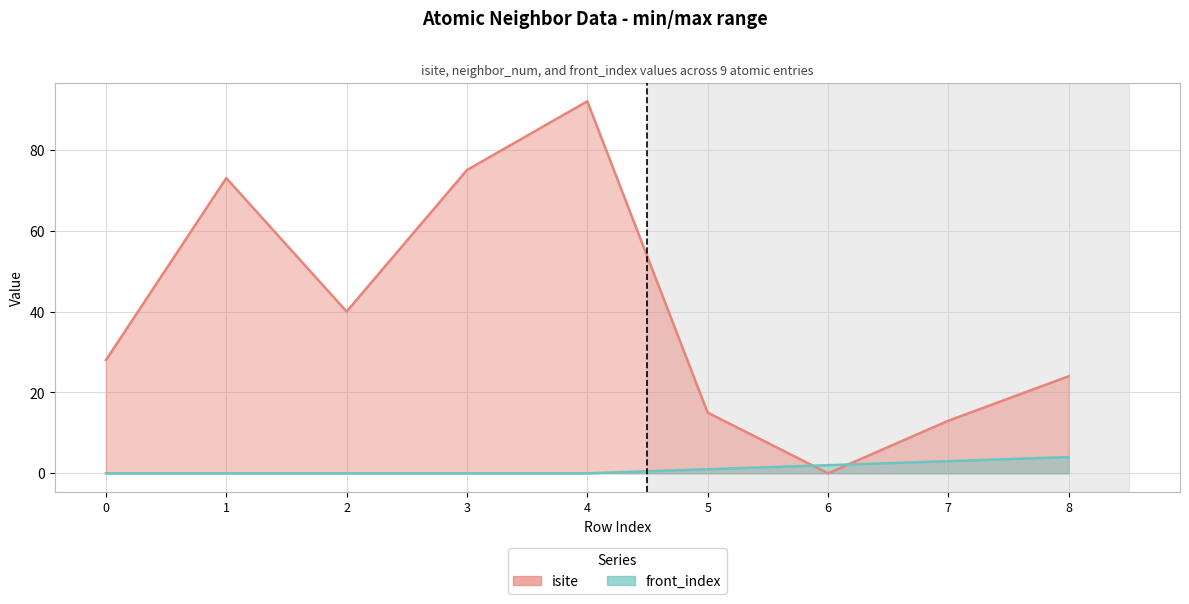

Count the number of categories in the chart.

9